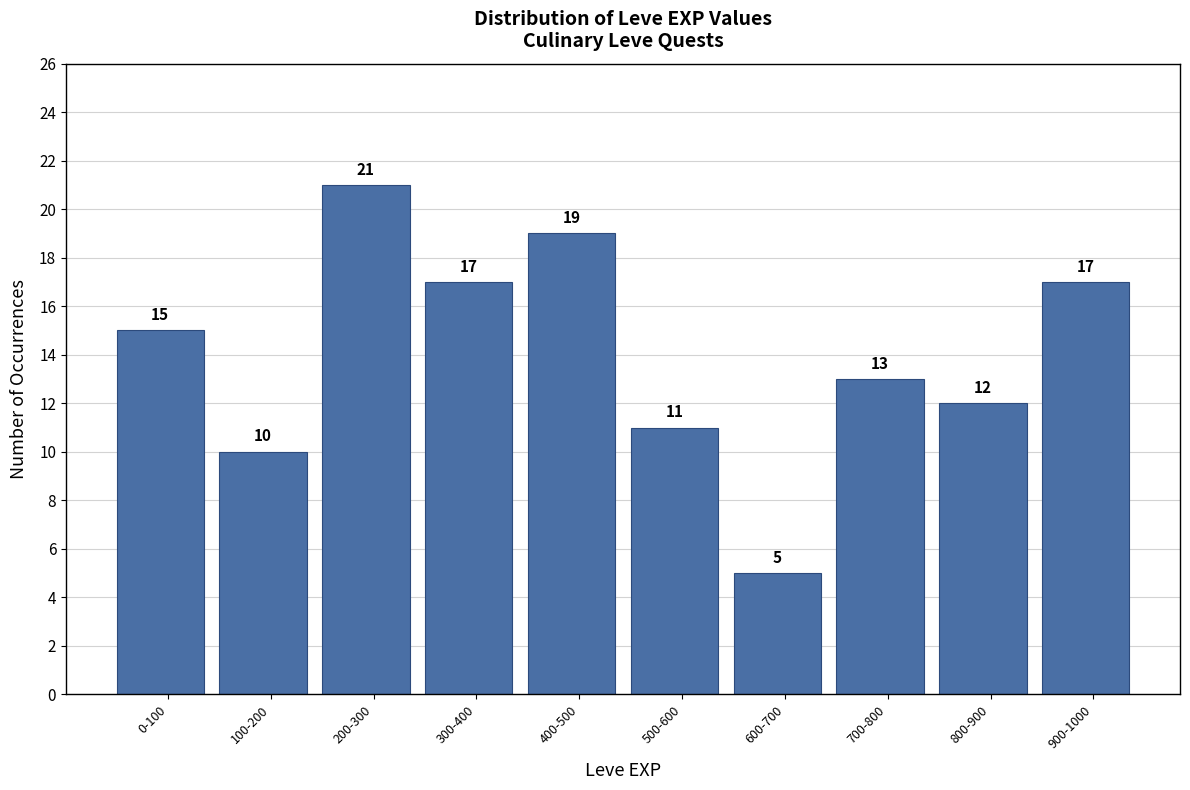

Reading right to left, list all the values displayed in this chart.

17	12	13	5	11	19	17	21	10	15